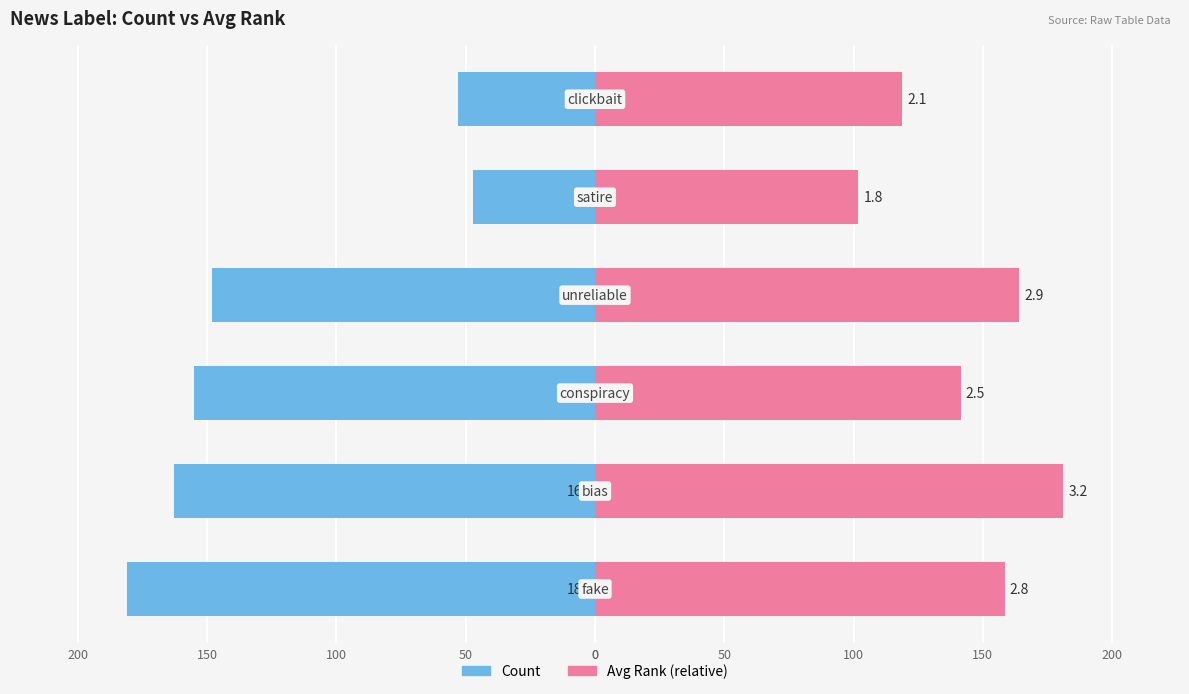

Is the value of Count at 0 greater than the value of Avg Rank (relative) at 100?

No